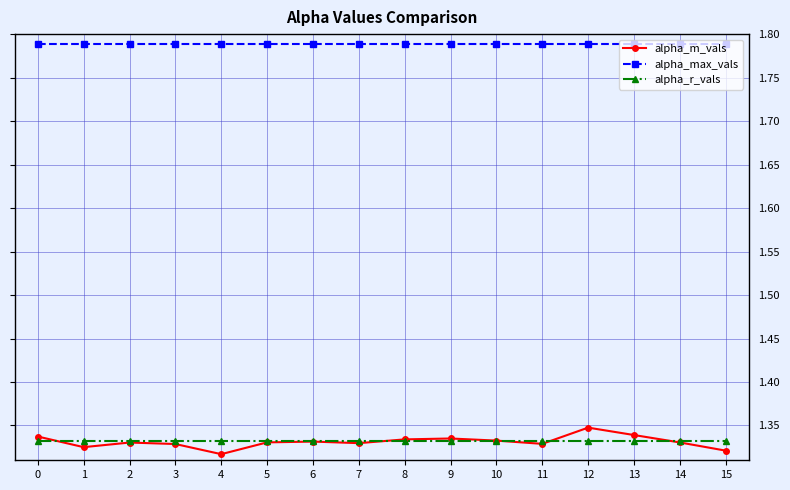

Which series has the largest total across all categories?

alpha_max_vals